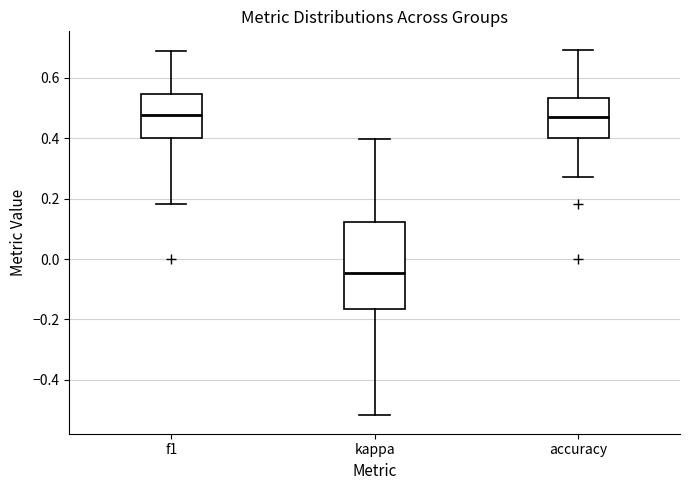

Which box is the tallest, from its lower edge to its upper edge?

kappa